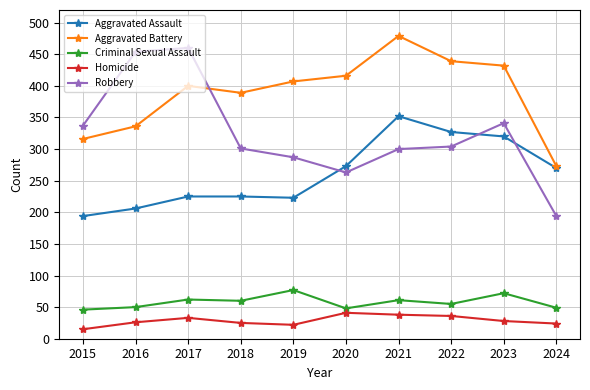

At which label is Aggravated Battery closest to 376?

2018